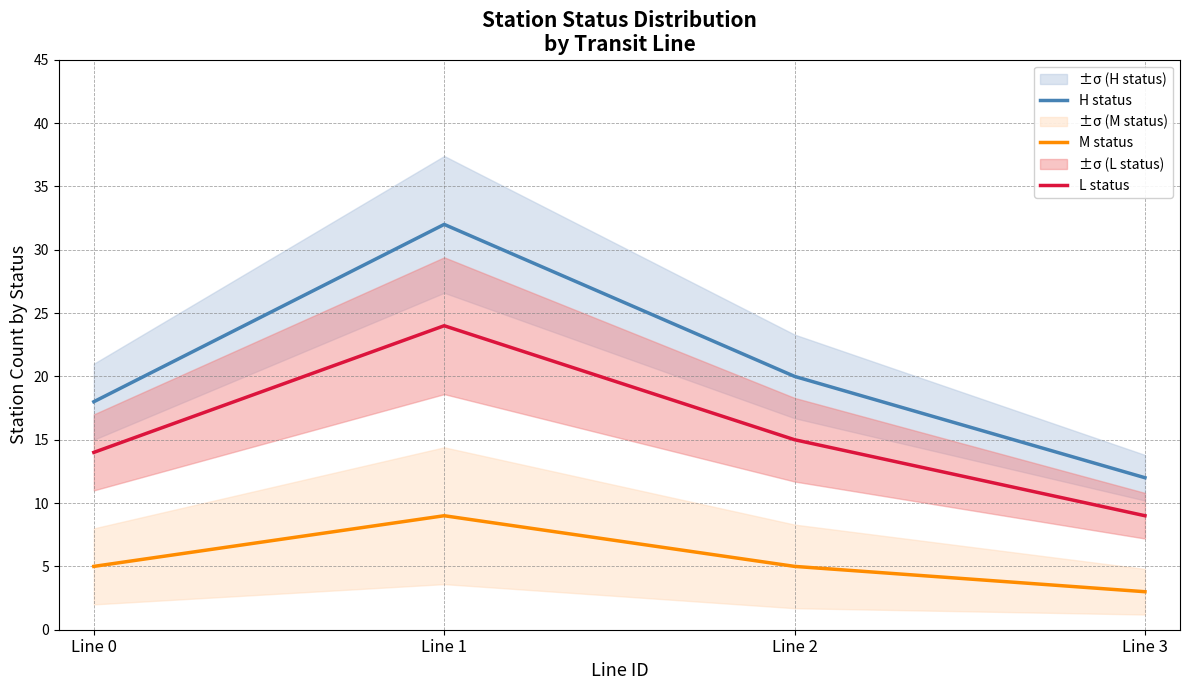

How many data points does each series have?

4